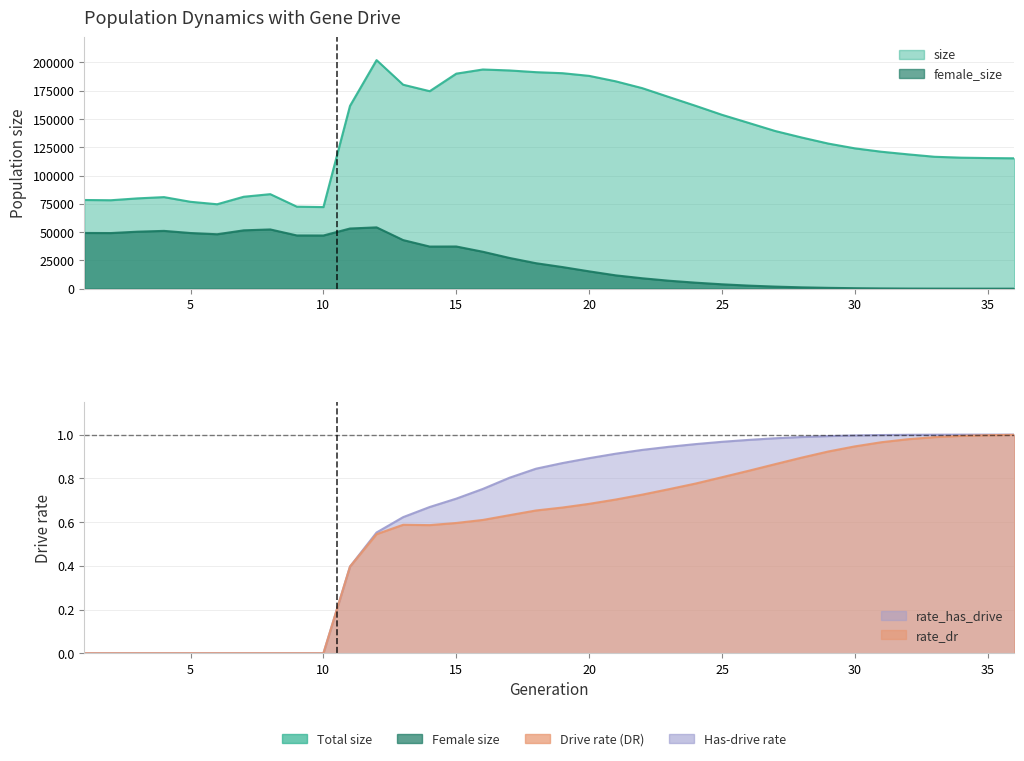

How many lines are shown in the chart?

4